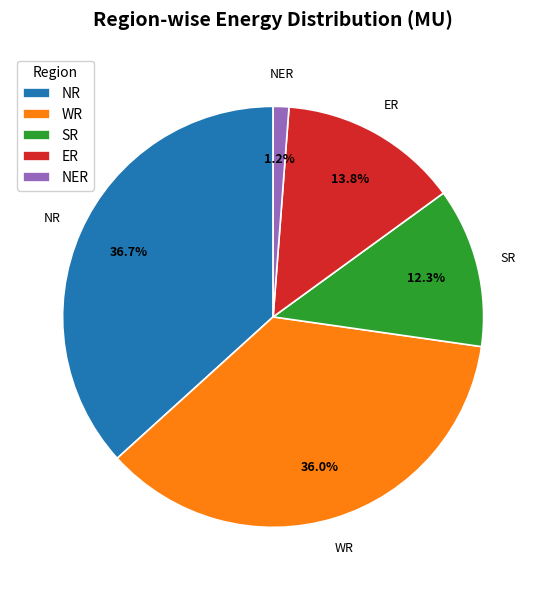

Which has a higher value, WR or NER?

WR